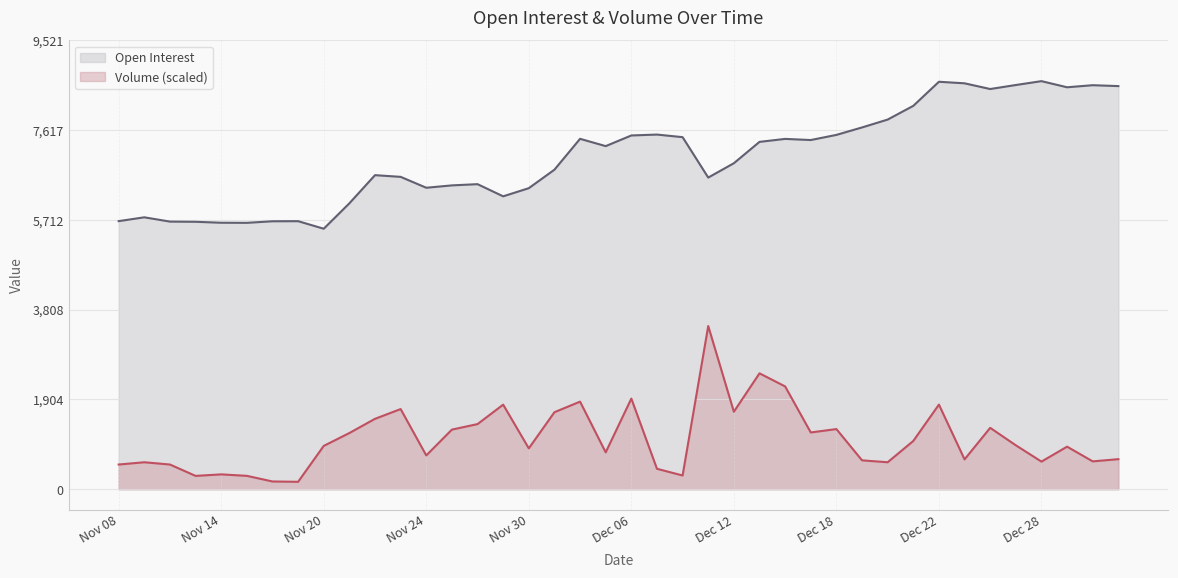

Which category has the highest value across all series?

Dec 28